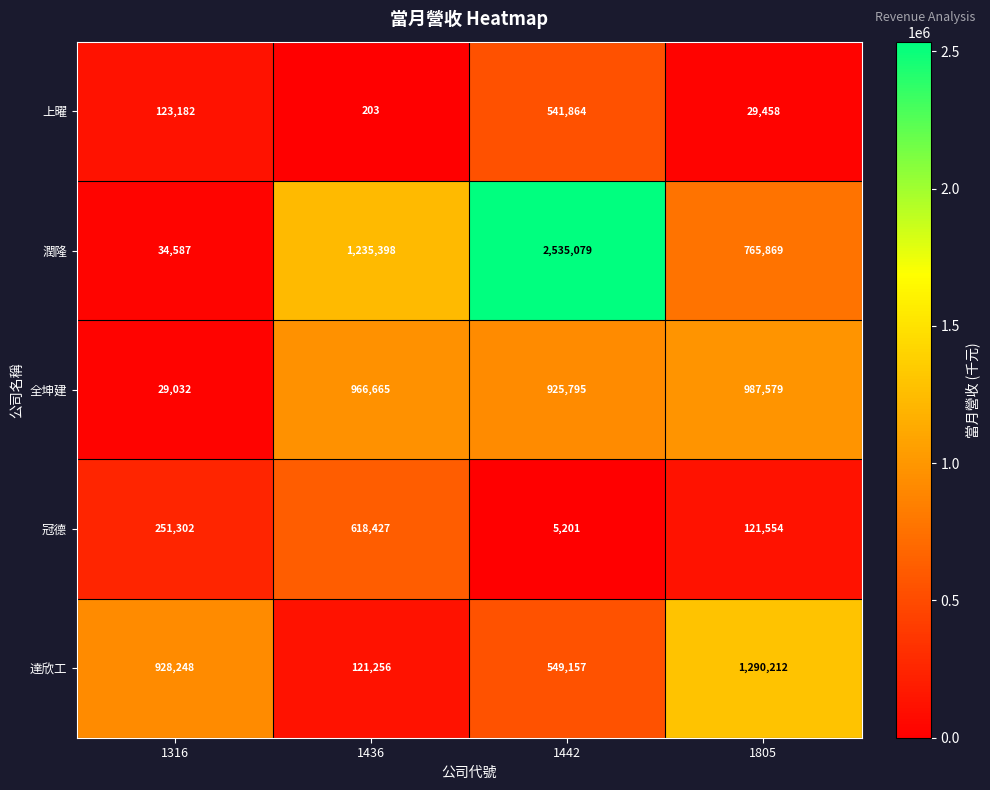

At how many categories does at least one series exceed 1222378?

3